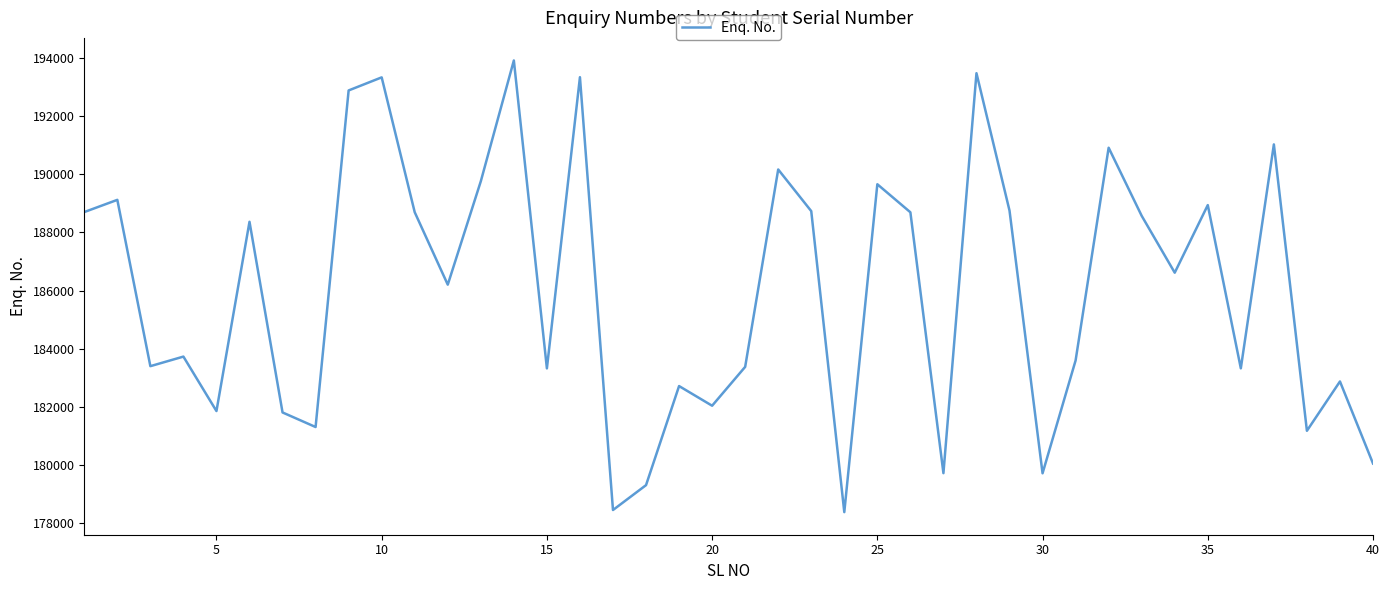

What is the difference between the maximum and minimum values?

15509